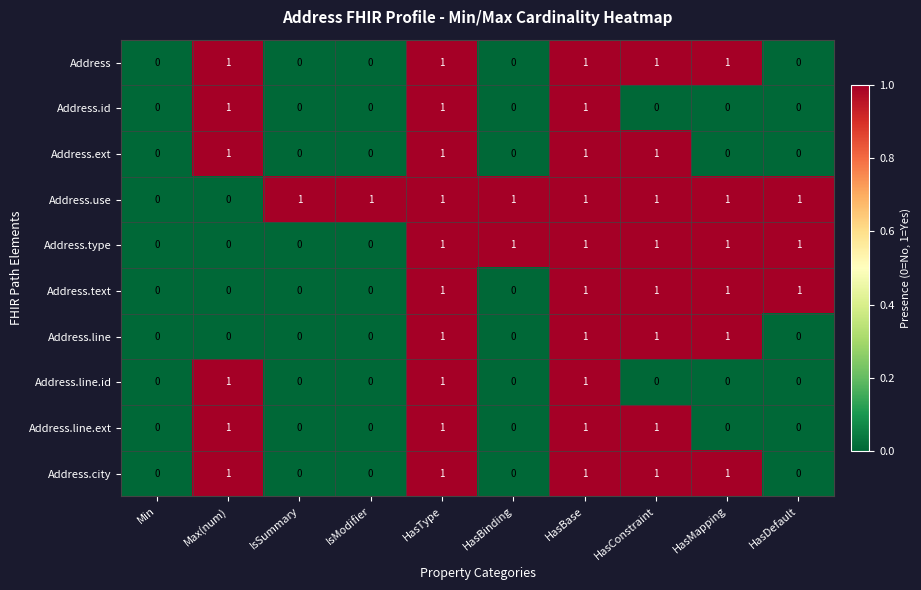

What is the sum of all Address values?

5